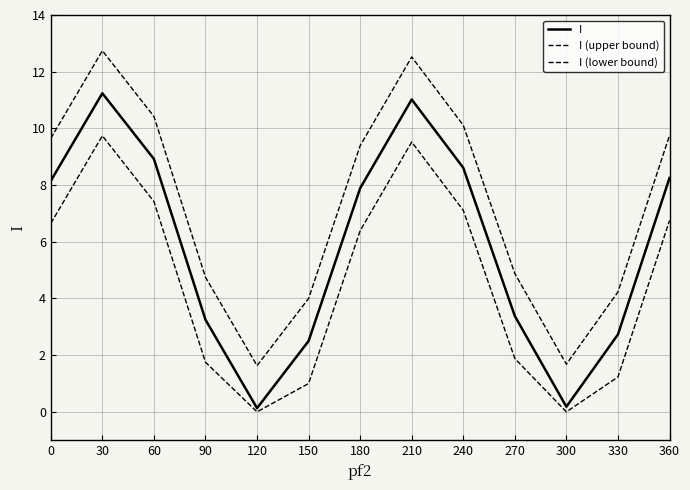

At which category does I (upper bound) reach its first local peak?

30